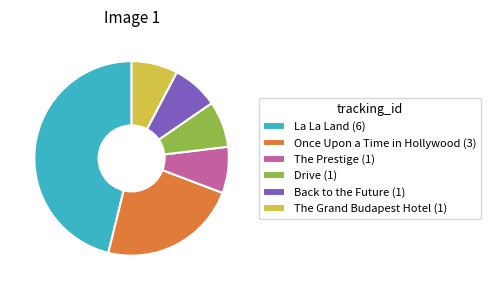

Do Back to the Future (1) and The Prestige (1) together represent more than half of the pie?

No